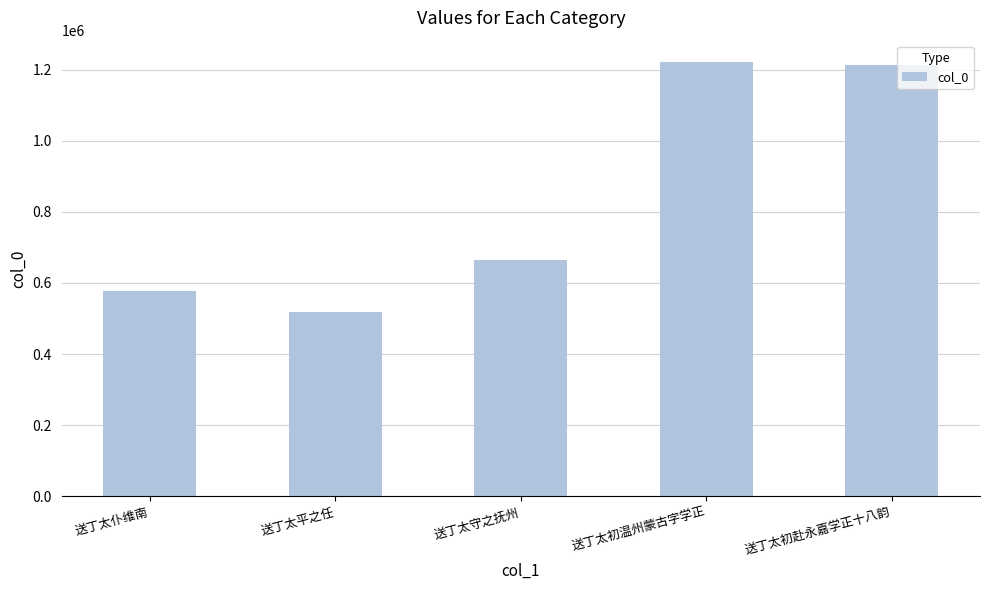

Reading left to right, list all the values displayed in this chart.

送丁太仆维南=577270	送丁太平之任=518924	送丁太守之抚州=665179	送丁太初温州蒙古字学正=1220323	送丁太初赴永嘉学正十八韵=1212071